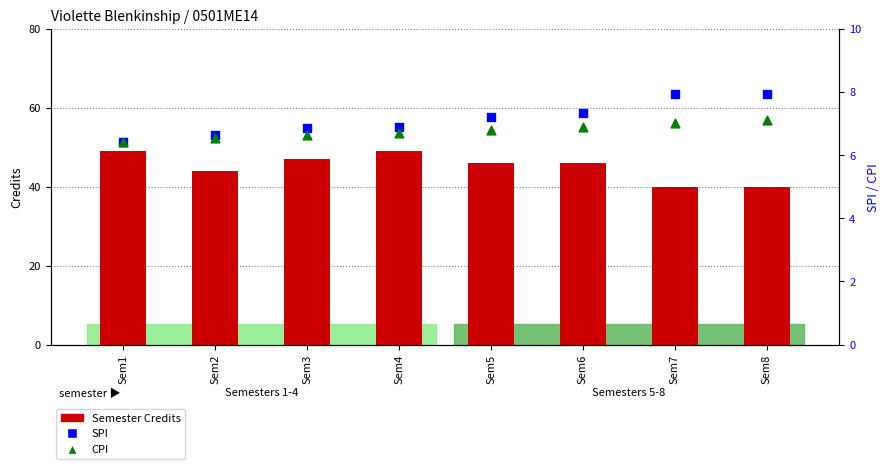

At how many categories does at least one series exceed 30?

8